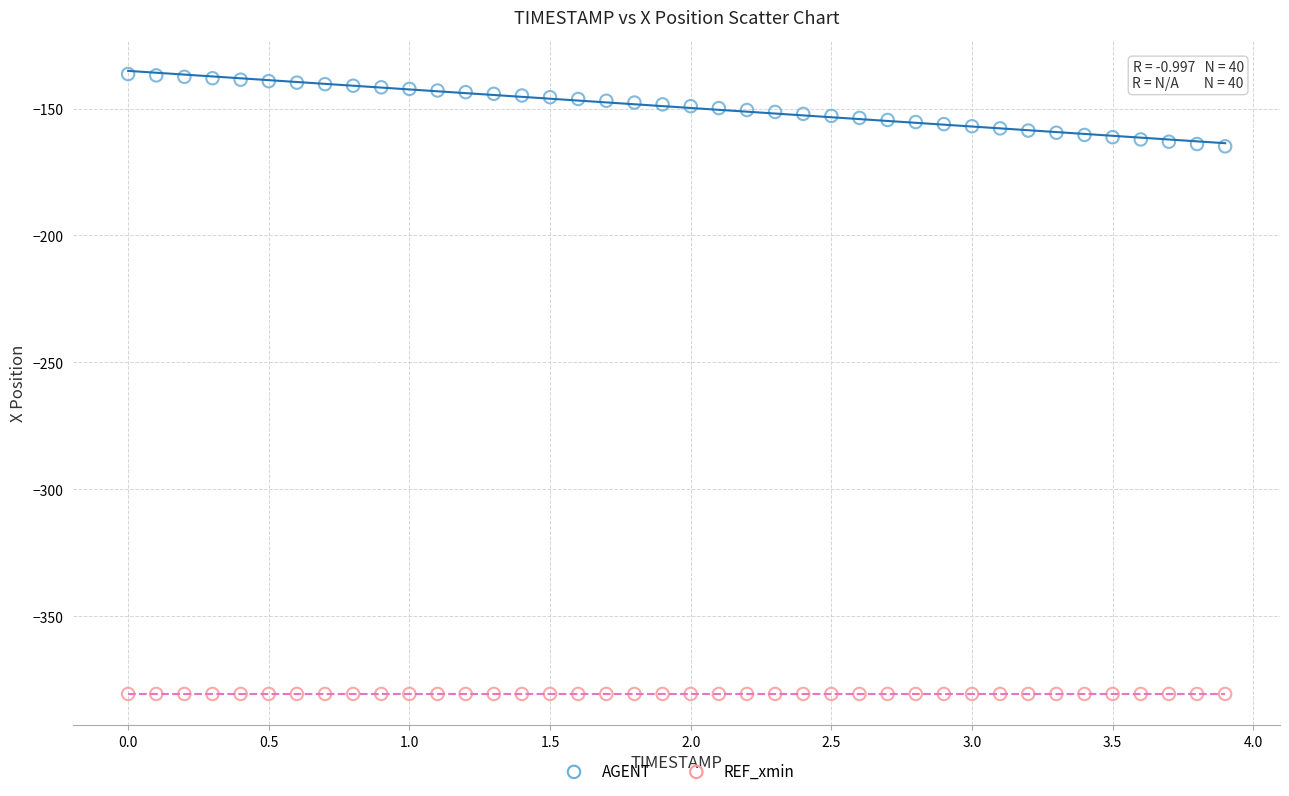

Which series reaches the minimum Y coordinate?

REF_xmin